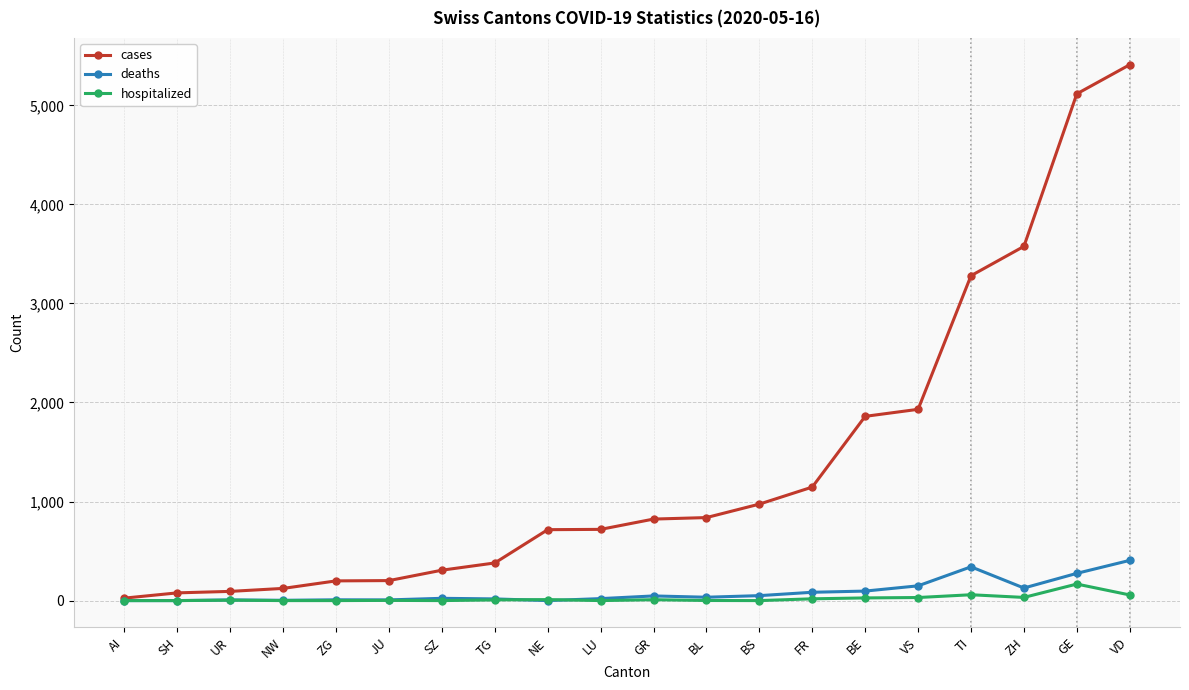

What is the difference between the second highest and second lowest values in the hospitalized series?

59